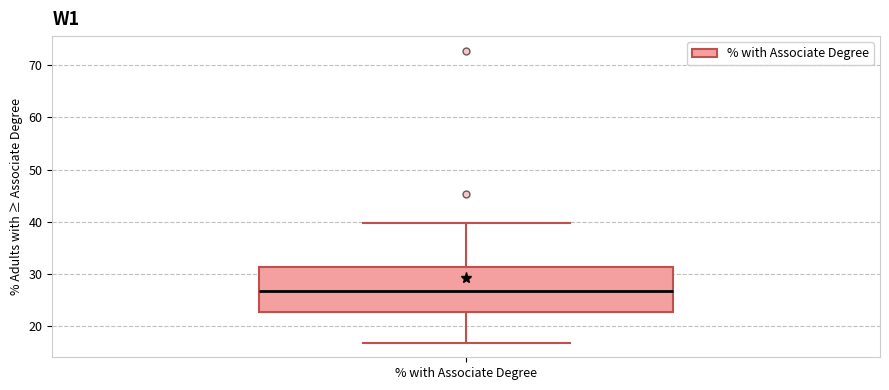

Transcribe this box plot: give where the median line is, the range the box spans, and where the two whiskers end, as read against the y-axis. The values are not printed on the chart, so give them approximately, as read against the axis.

median 27, box 23 to 31, whiskers 17 to 40